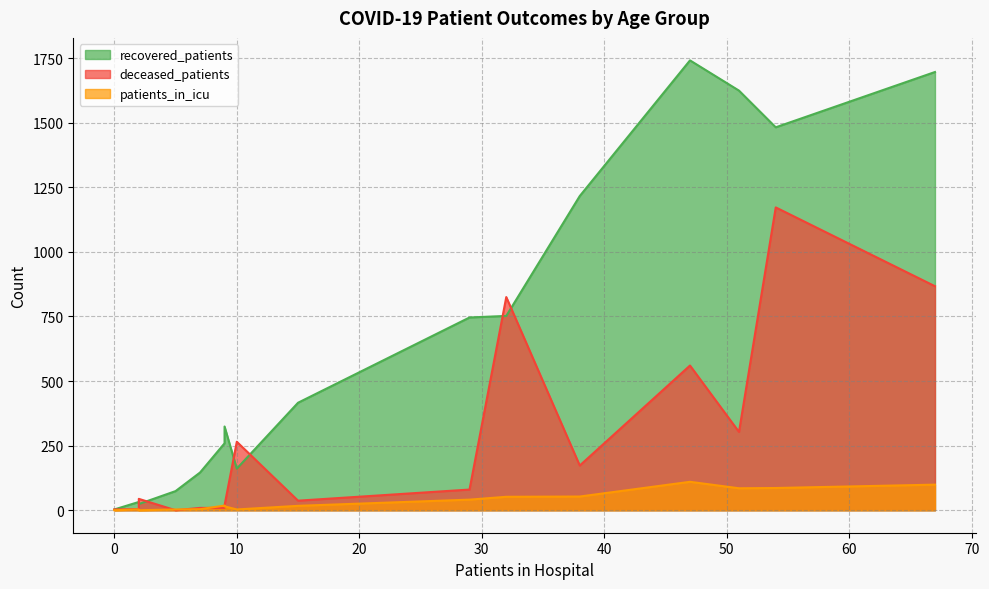

At how many categories does at least one series exceed 1212?

5